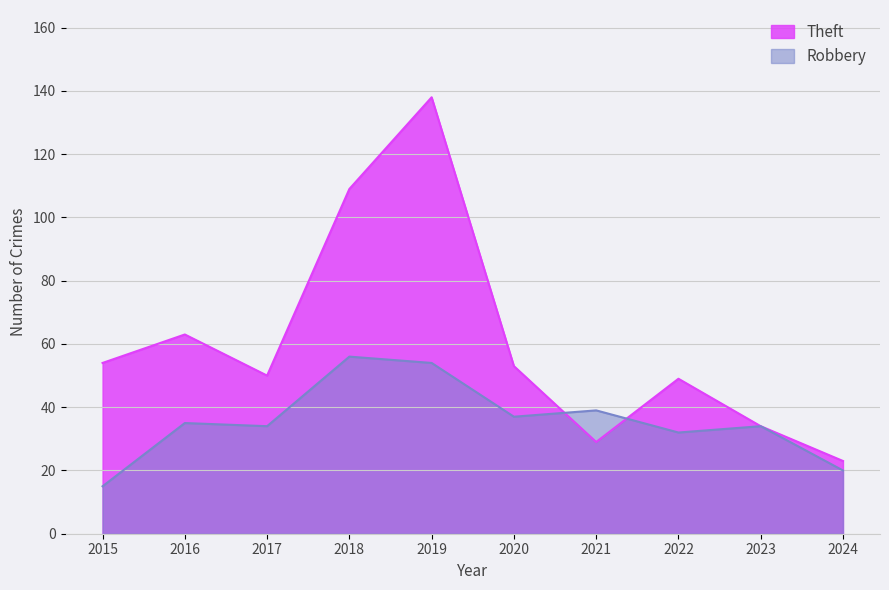

Count the number of categories in the chart.

10